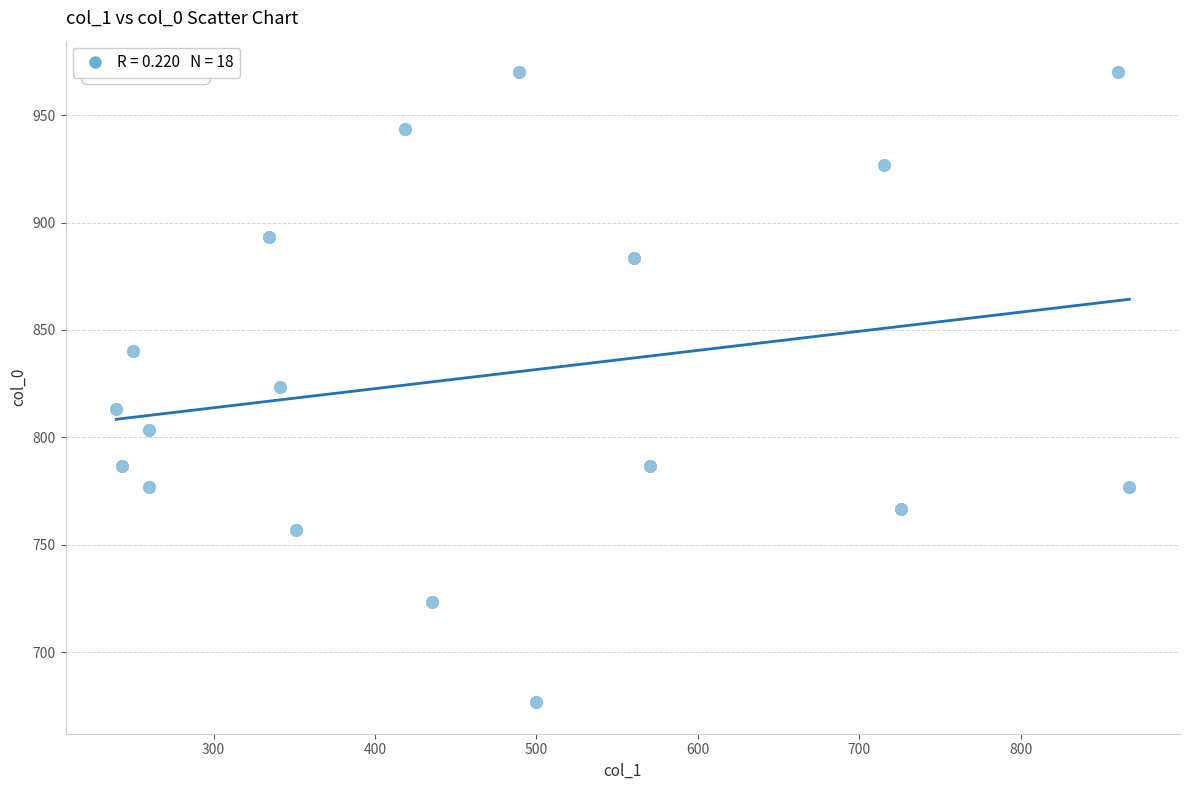

What is the range of X values (max minus min)?

627.8